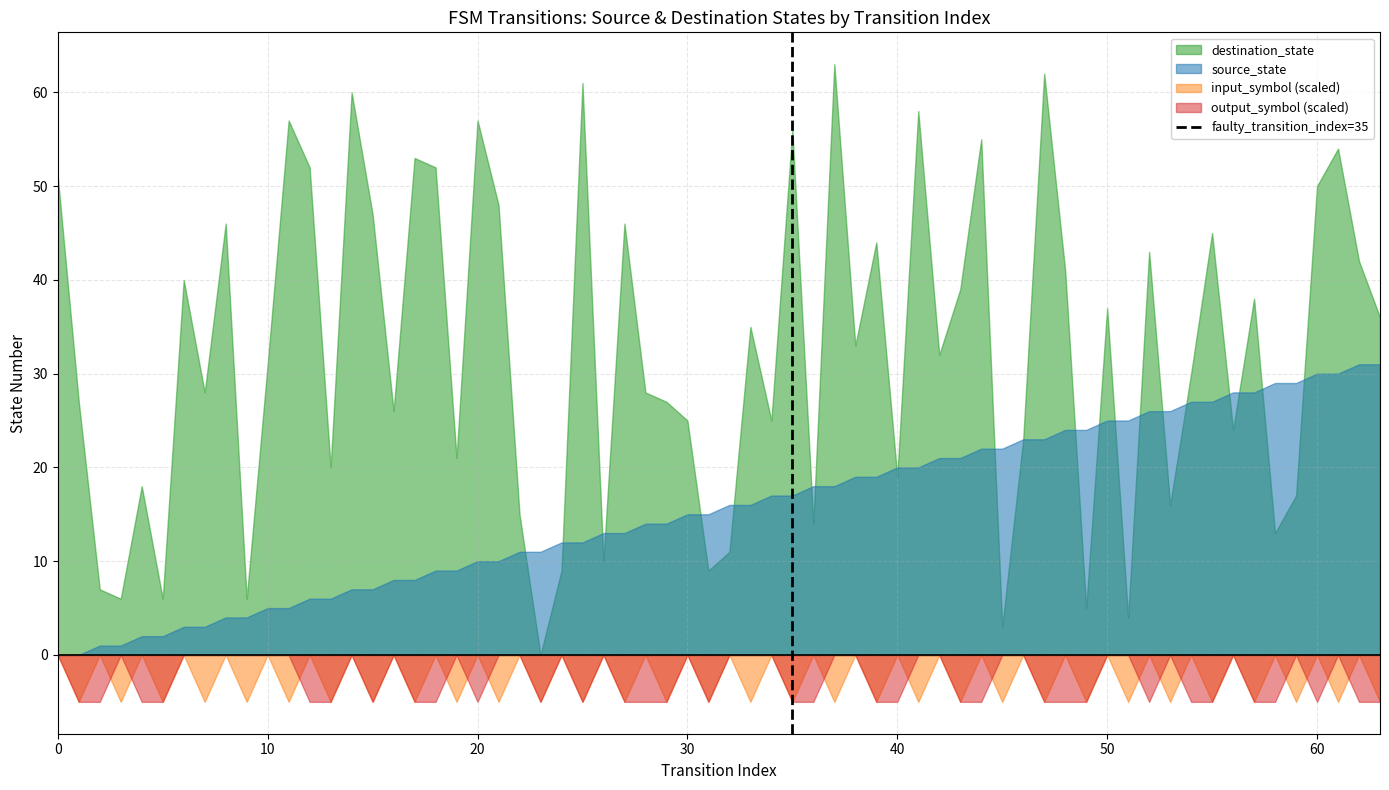

Which series has the largest range (max minus min)?

destination_state